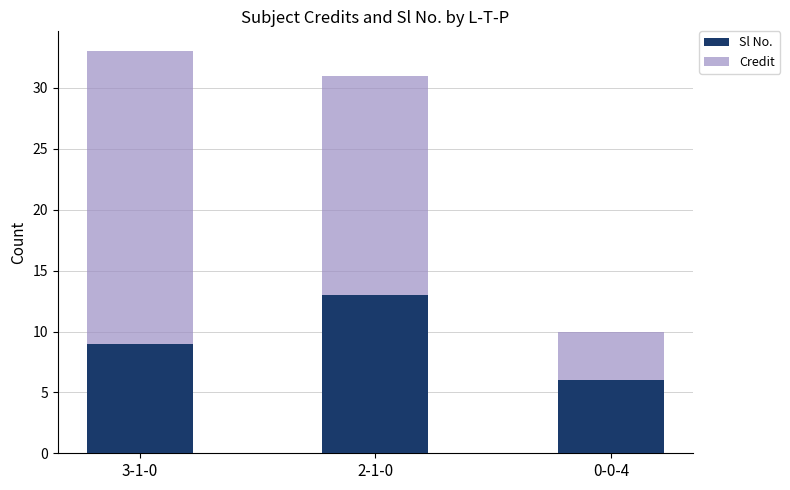

List the labels in order of Sl No. value, largest first.

2-1-0, 3-1-0, 0-0-4